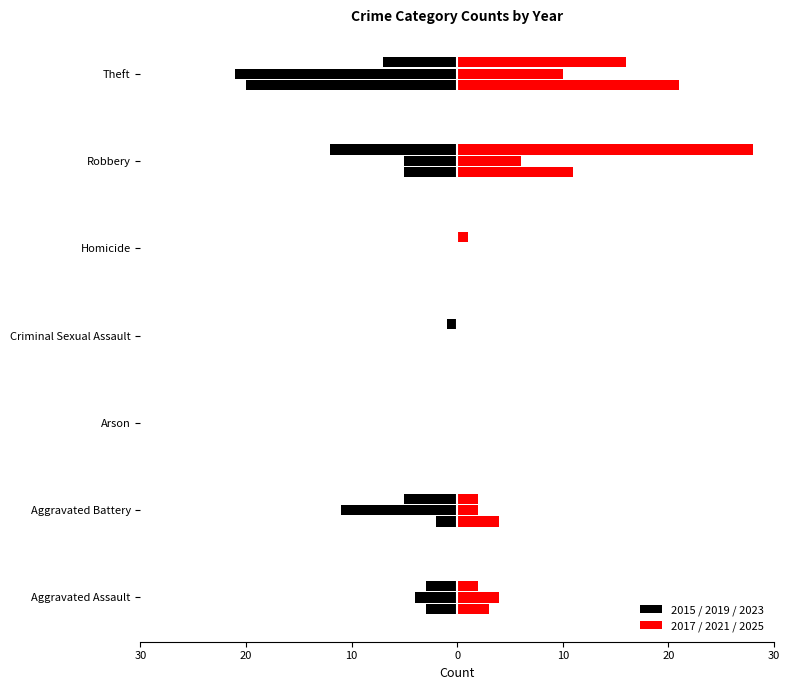

Does the chart contain any negative values?

Yes